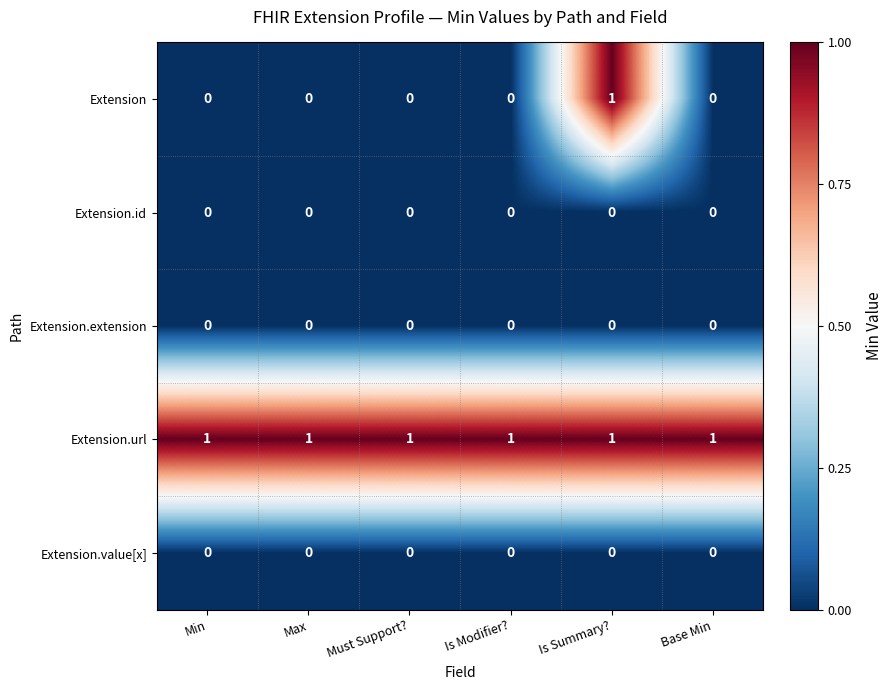

Which series has the largest total across all categories?

Extension.url